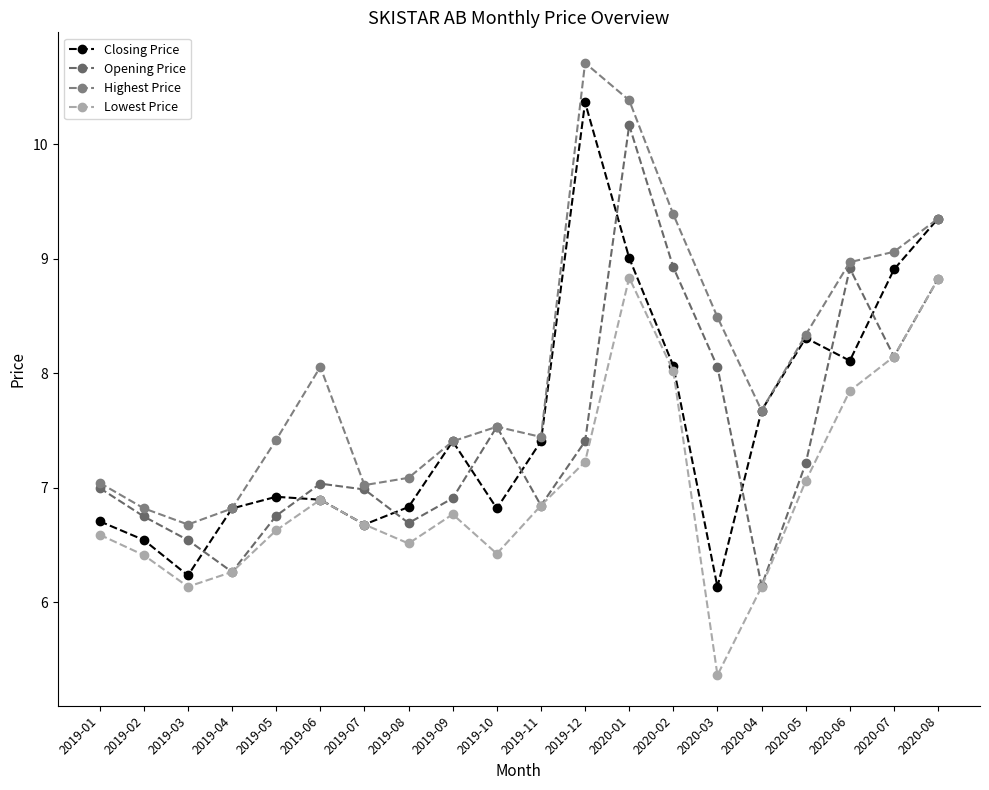

Is it true that Highest Price equals 7.4 at 2019-05?

True